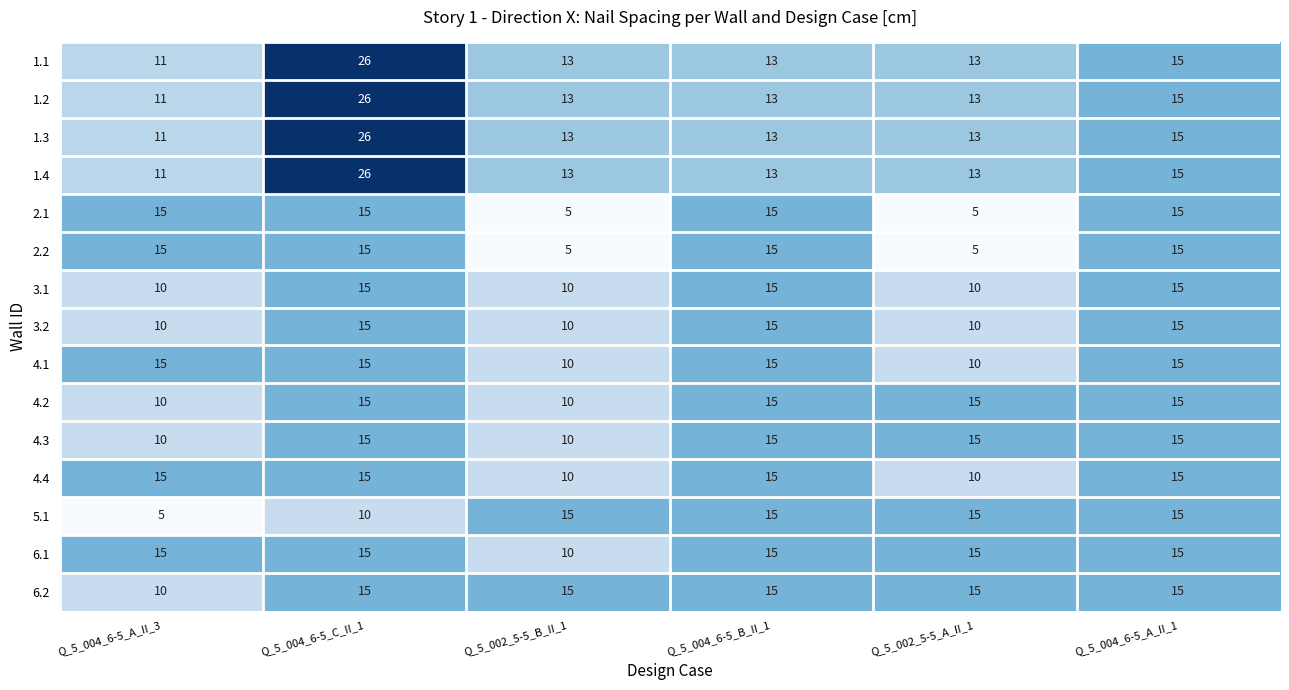

What is the sum of the 3.1 values at Q_5_004_6-5_C_II_1 and Q_5_002_5-5_B_II_1?

25